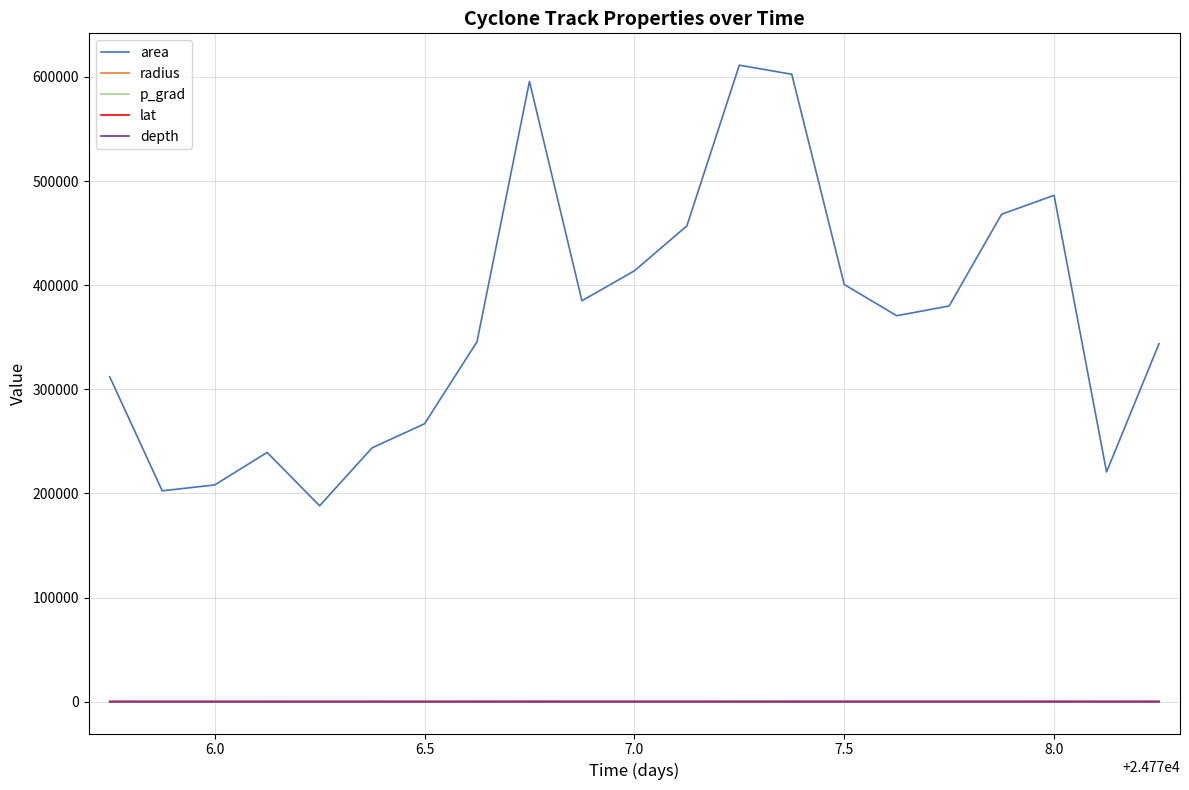

Which series has the widest spread of values?

area